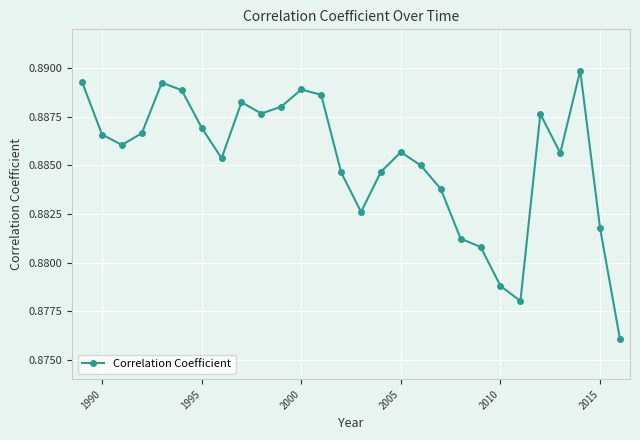

How many interior local valleys (lower than both neighbors) does the data have?

6